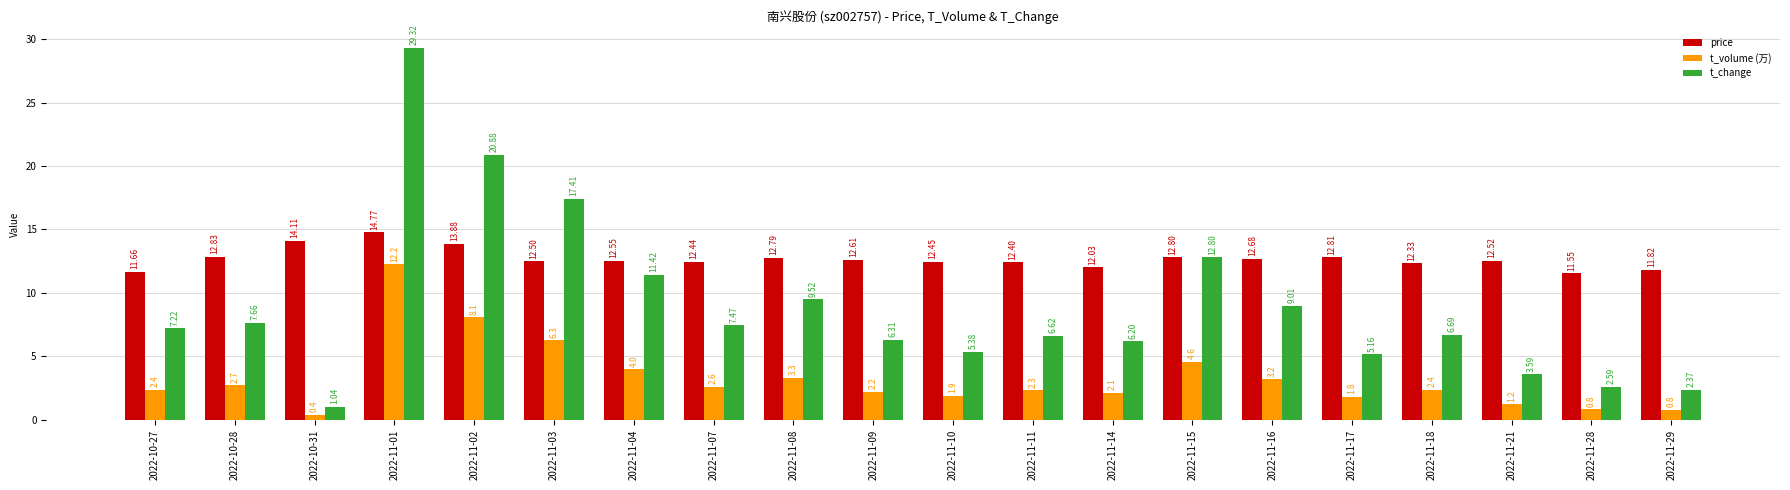

Is it true that t_change equals 3.9 at 2022-11-29?

False